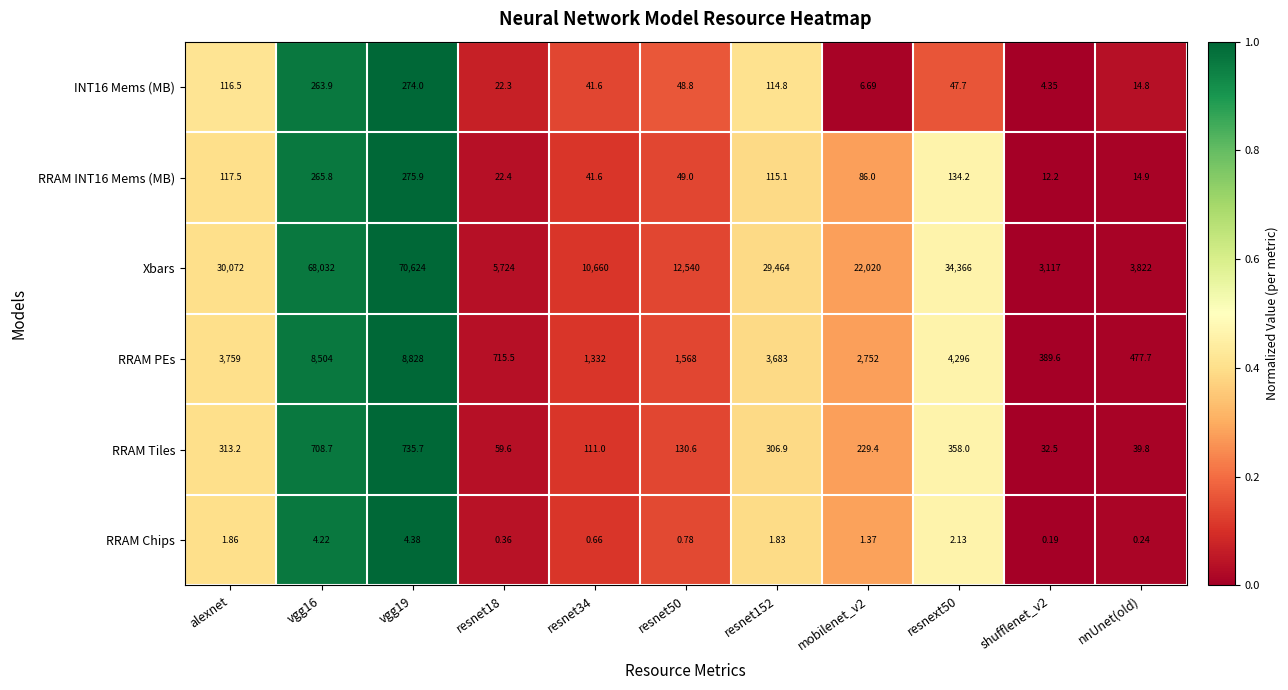

Is the value of INT16 Mems (MB) at alexnet greater than the value of RRAM PEs at resnet50?

No